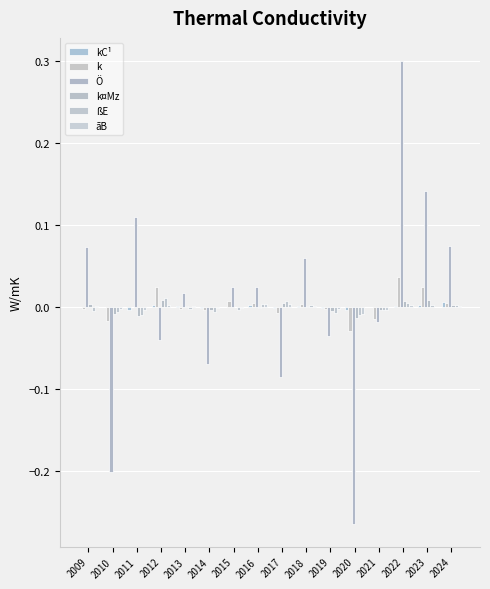

Where does the Ö series first go above 0?

2009